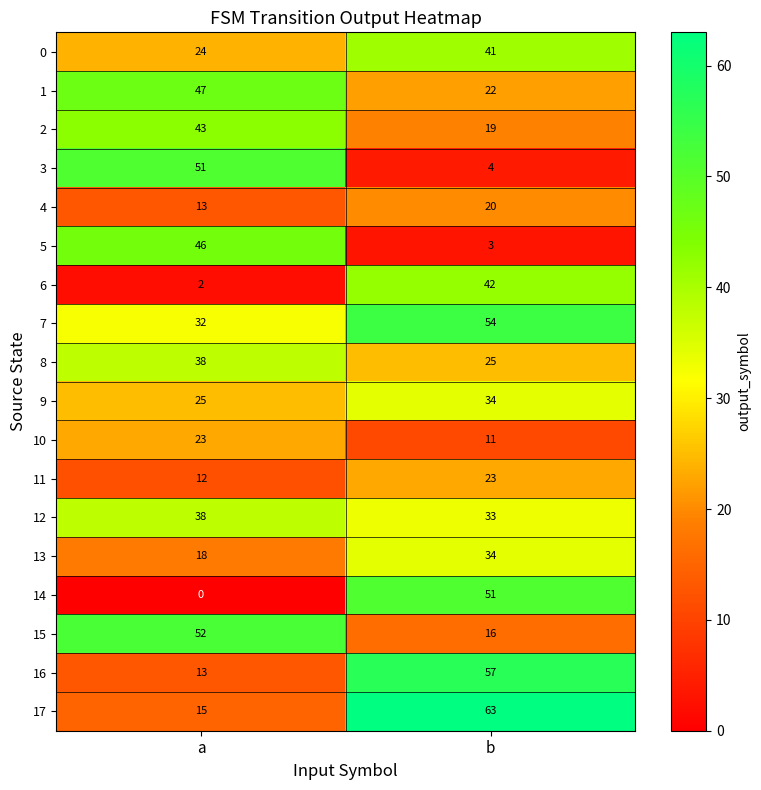

Where is 13 nearest to the value 26?

a